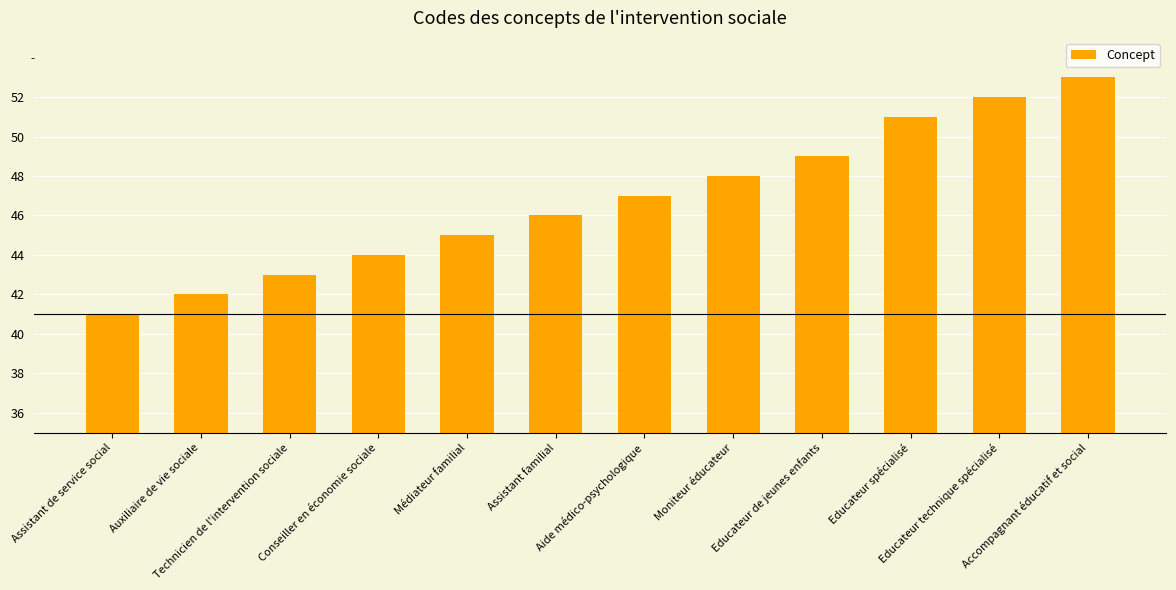

Reading left to right, list all the values displayed in this chart.

Assistant de service social=41	Auxiliaire de vie sociale=42	Technicien de l'intervention sociale=43	Conseiller en économie sociale=44	Médiateur familial=45	Assistant familial=46	Aide médico-psychologique=47	Moniteur éducateur=48	Educateur de jeunes enfants=49	Educateur spécialisé=51	Educateur technique spécialisé=52	Accompagnant éducatif et social=53